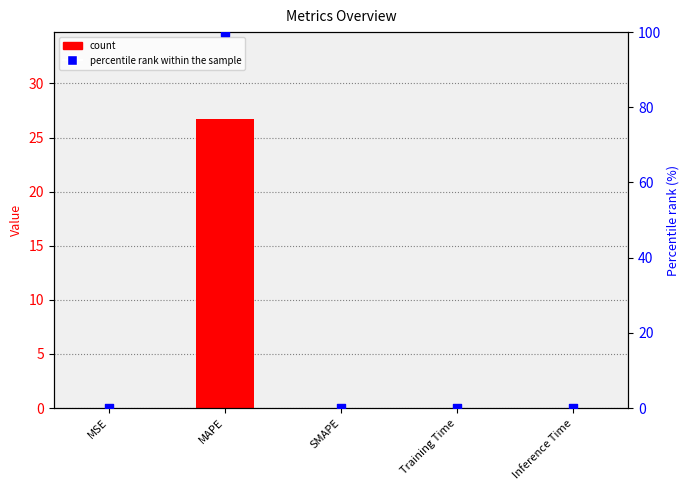

At which category is the sum across all series the highest?

MAPE